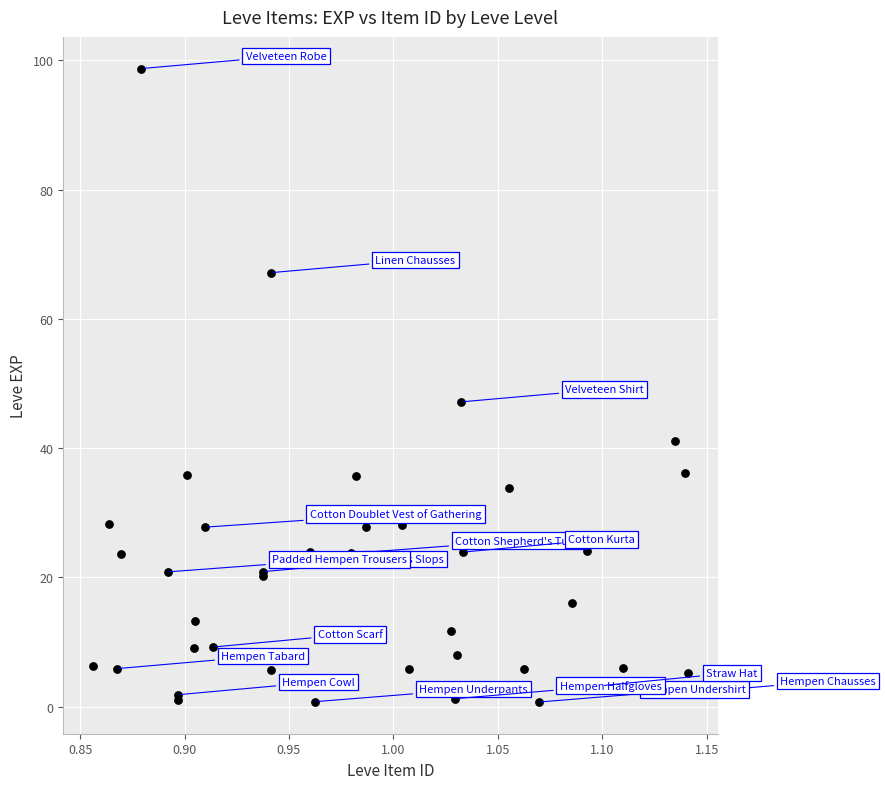

What Y value in the scatter plot is closest to 49?

47.2